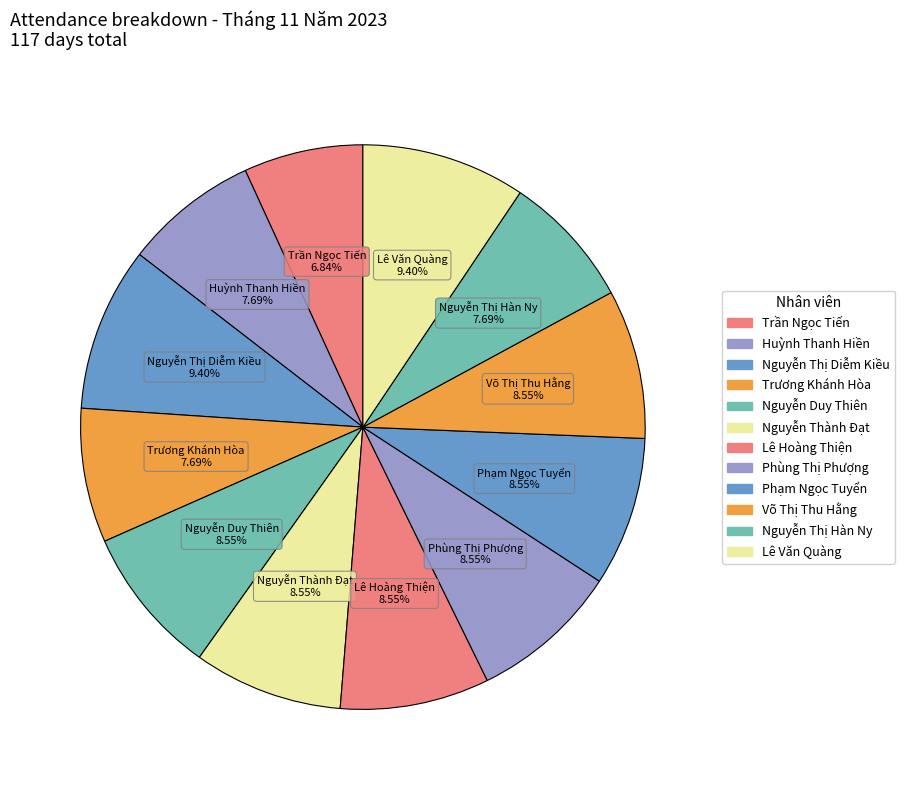

How many segments does this pie chart have?

12